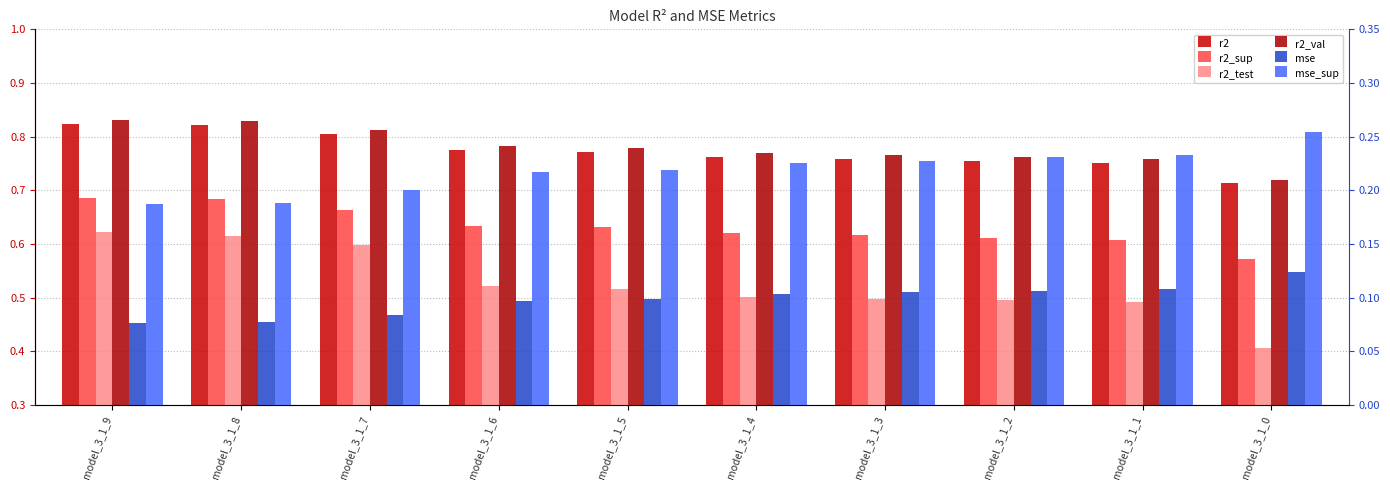

The r2_val series shows 0.4 at model_3_1_8. True or false?

False